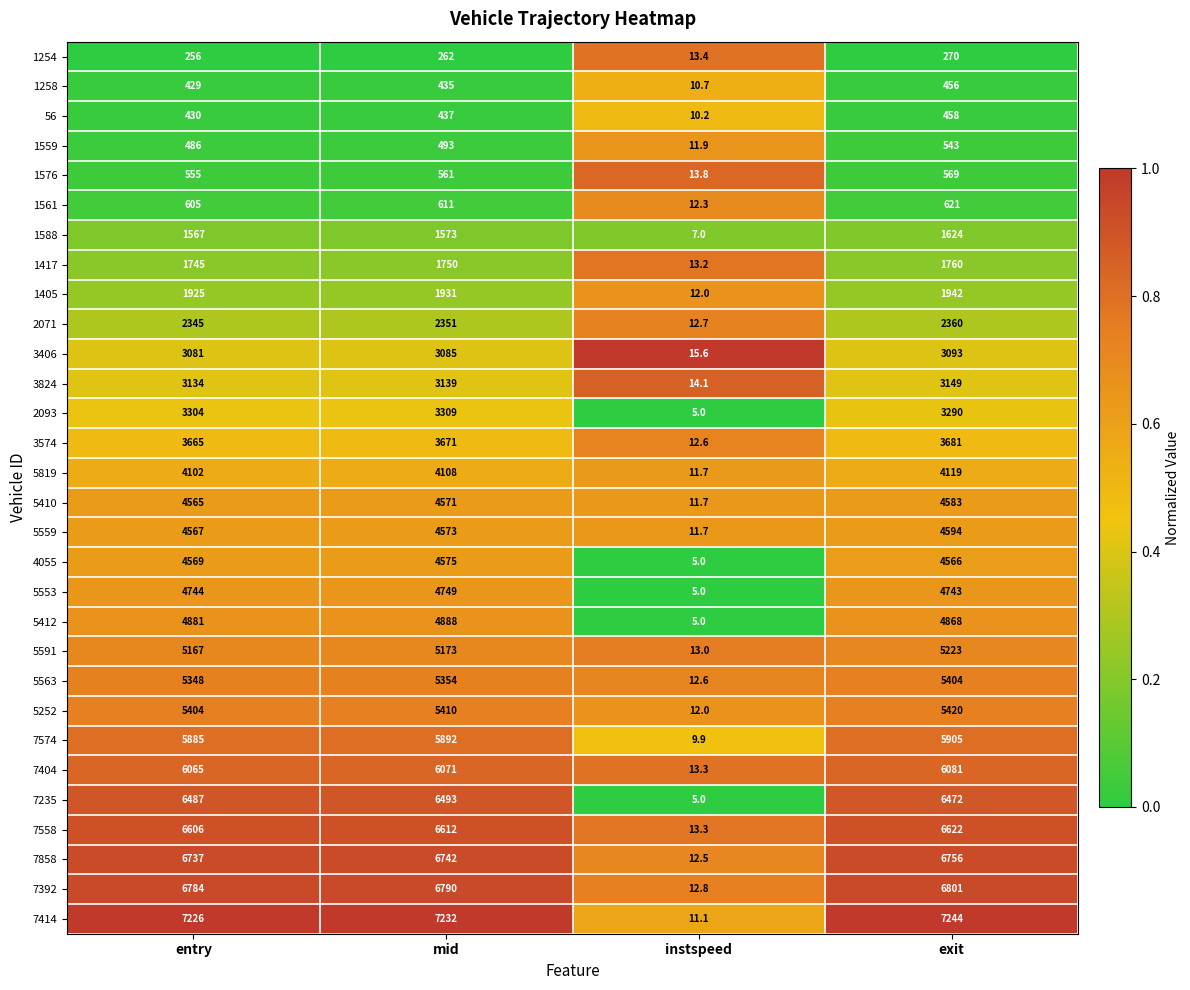

Which series has the widest spread of values?

7414